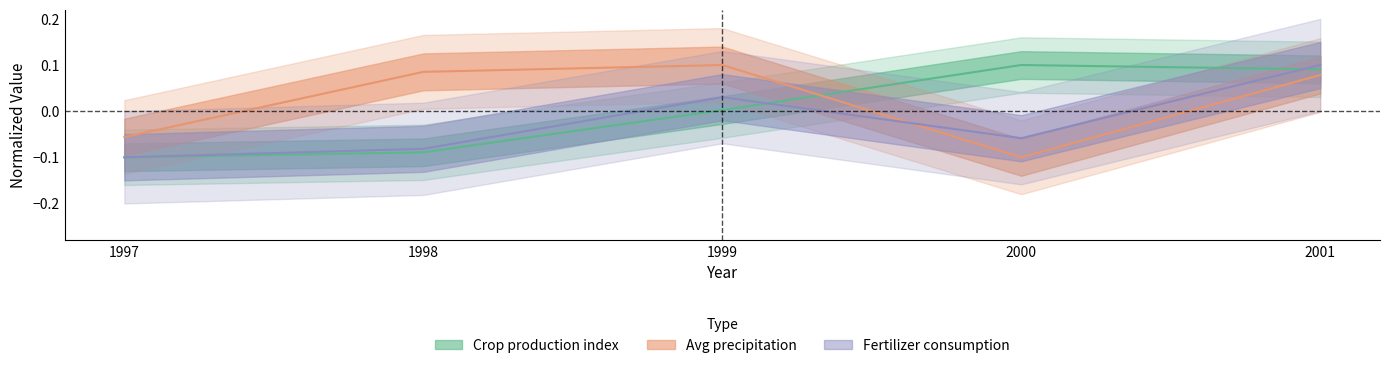

True or false: Crop production index and Fertilizer consumption cross at least once.

True